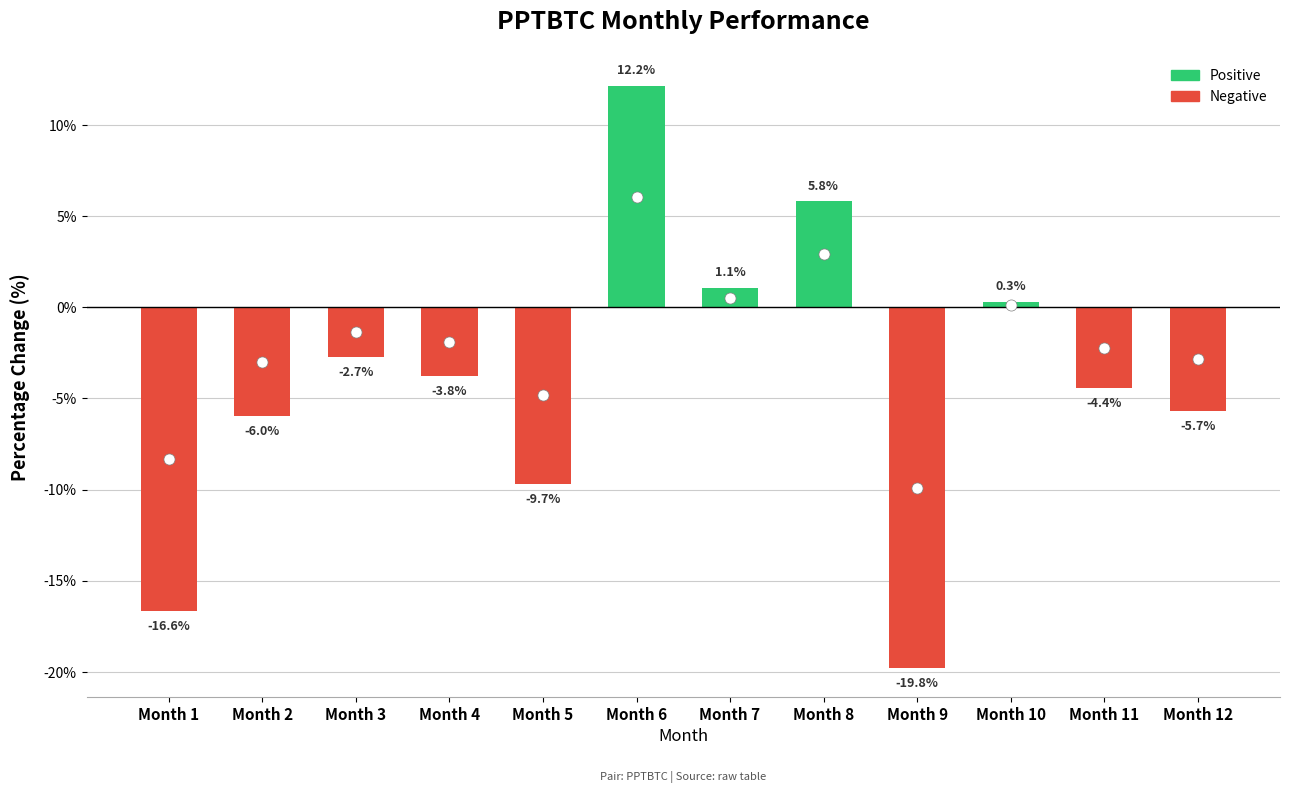

What is the approximate value at Month 3?

-2.7